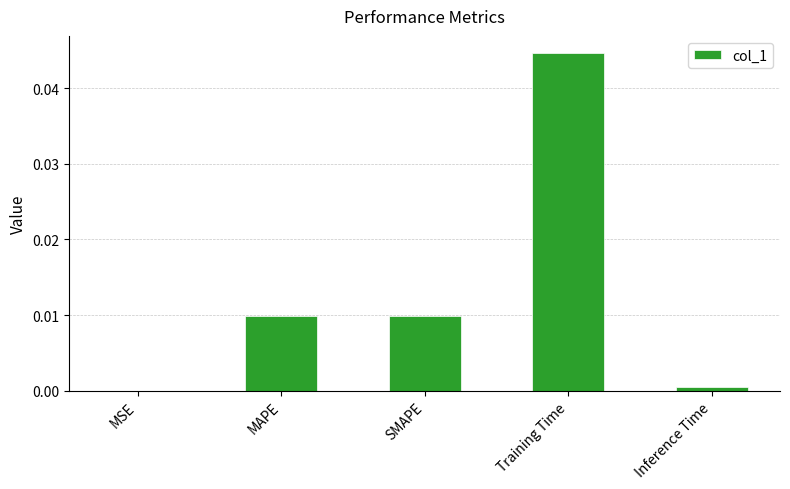

Count the number of data series in this chart.

1